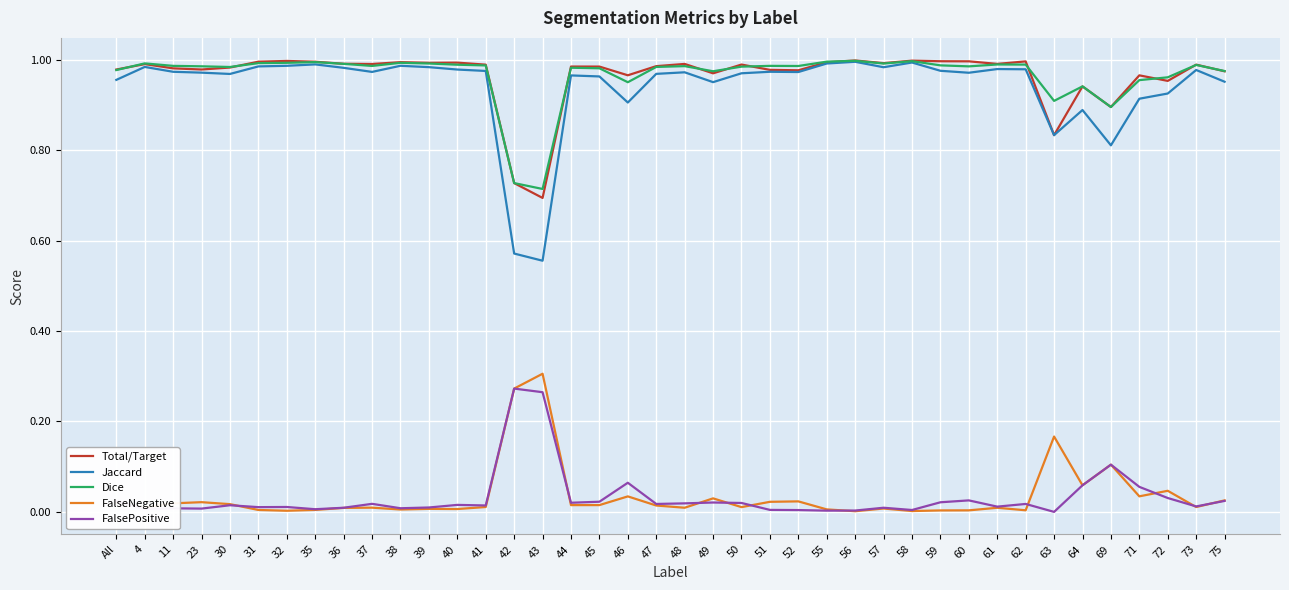

True or false: FalsePositive and Total/Target intersect in this chart.

False